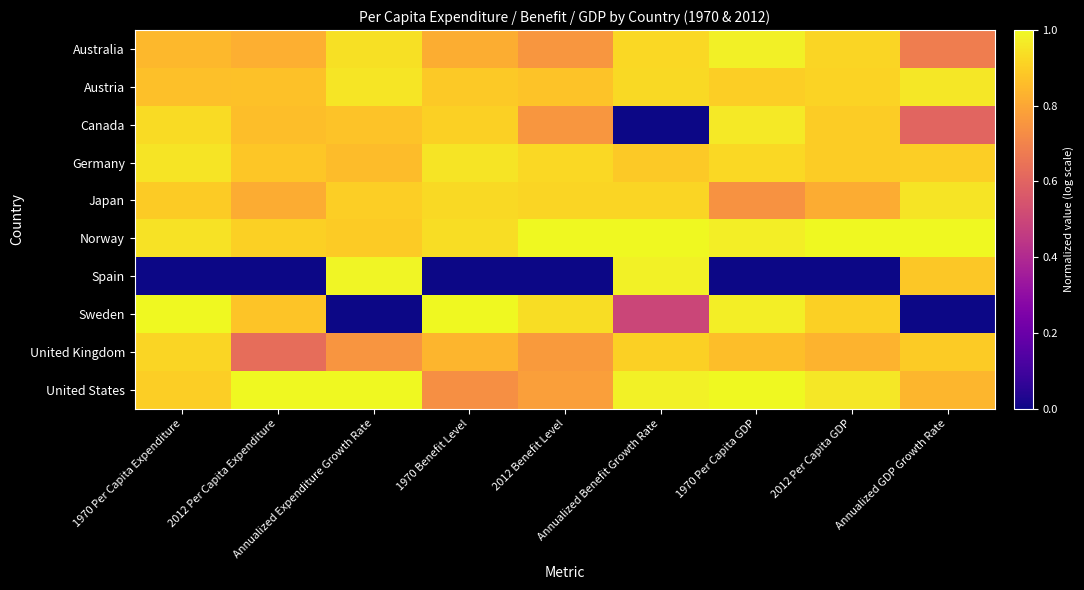

What is the difference between the highest and lowest values at 2012 Per Capita GDP?

1.0